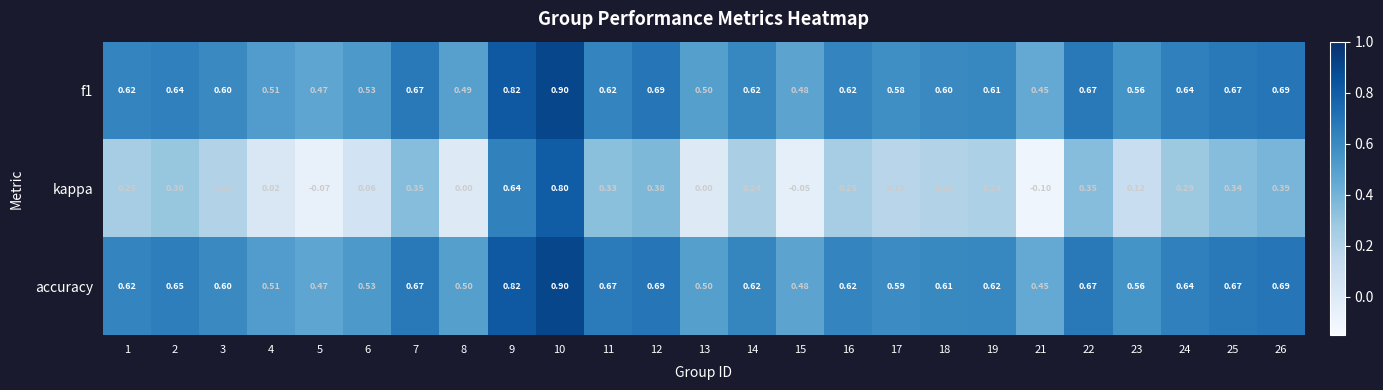

Is the value of accuracy at 17 greater than the value of f1 at 18?

No